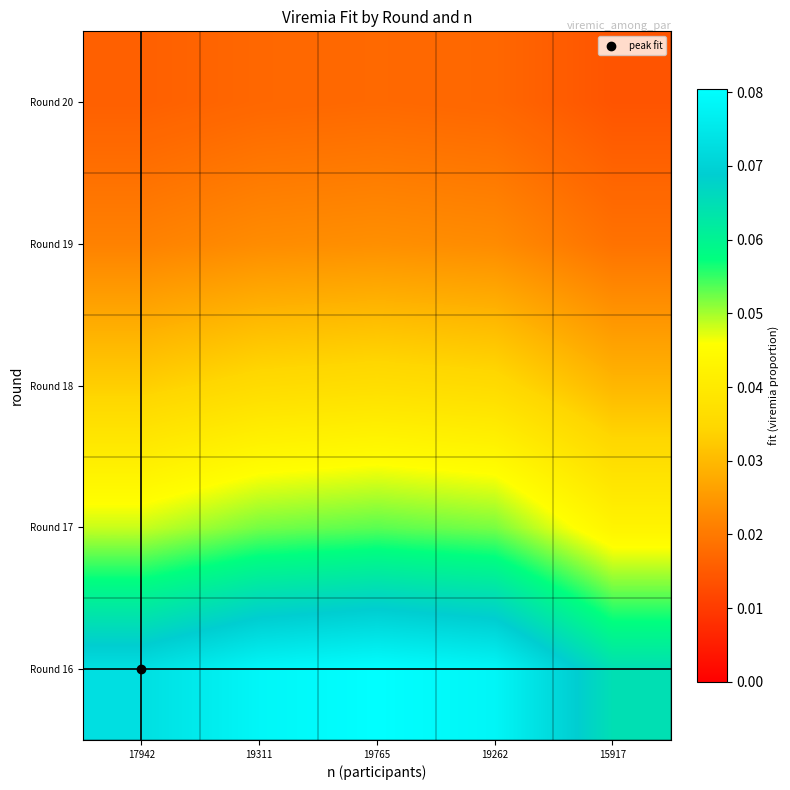

Reading left to right, transcribe all the data shown in this chart.

Round 16: 17942=0.1	19311=0.1	19765=0.1	19262=0.1	15917=0.1
Round 17: 17942=0.0	19311=0.1	19765=0.1	19262=0.1	15917=0.0
Round 18: 17942=0.0	19311=0.0	19765=0.0	19262=0.0	15917=0.0
Round 19: 17942=0.0	19311=0.0	19765=0.0	19262=0.0	15917=0.0
Round 20: 17942=0.0	19311=0.0	19765=0.0	19262=0.0	15917=0.0